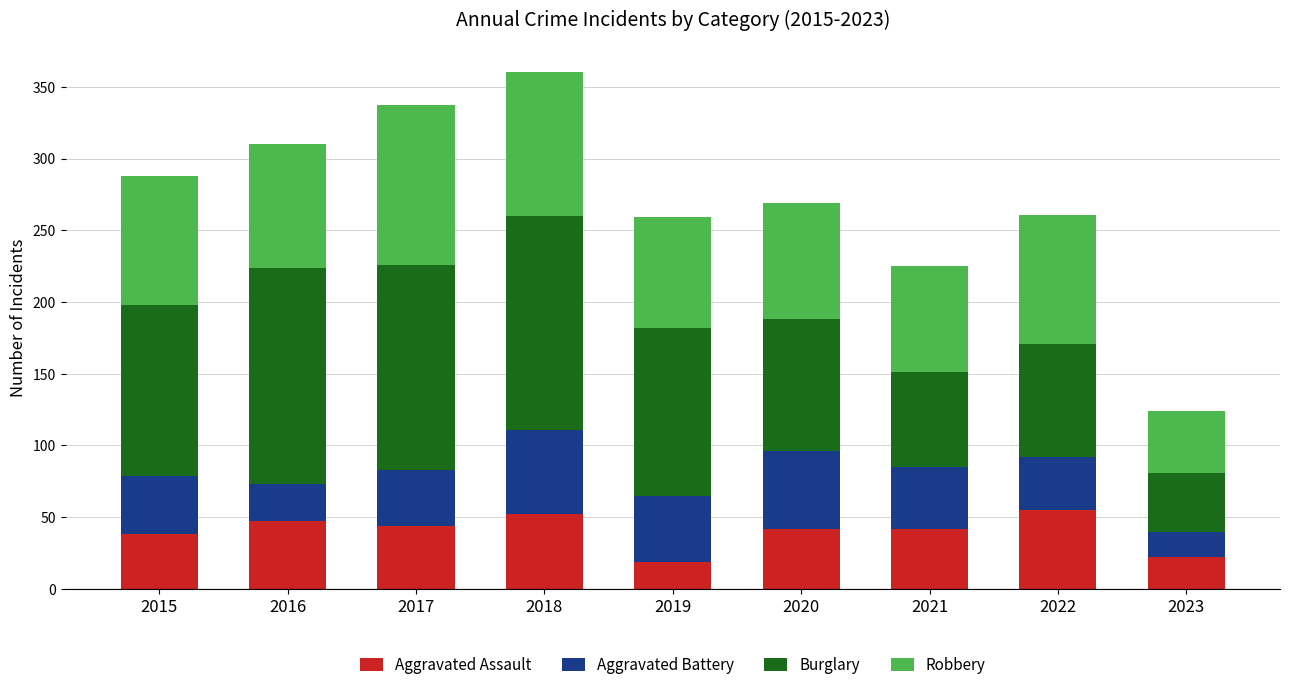

What is the difference between the maximum and minimum values in the Aggravated Assault series?

36